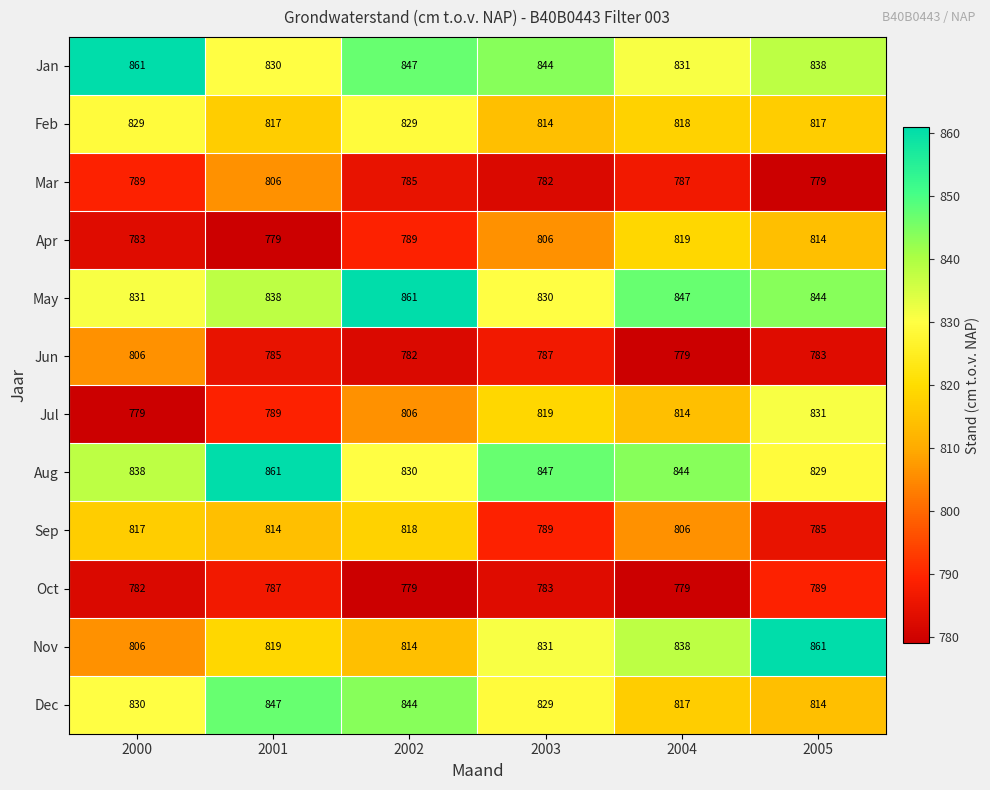

List the labels in order of Apr value, largest first.

2004, 2005, 2003, 2002, 2000, 2001